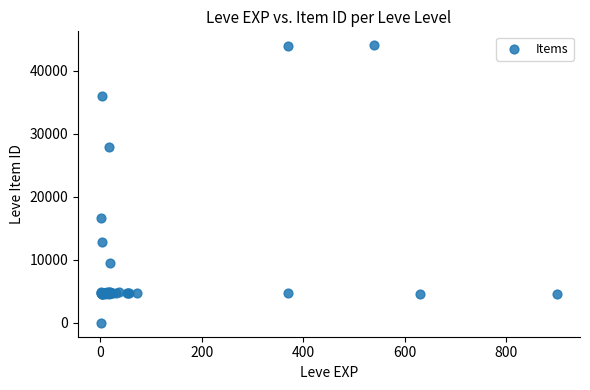

What Y value in the scatter plot is closest to 22050?

16734